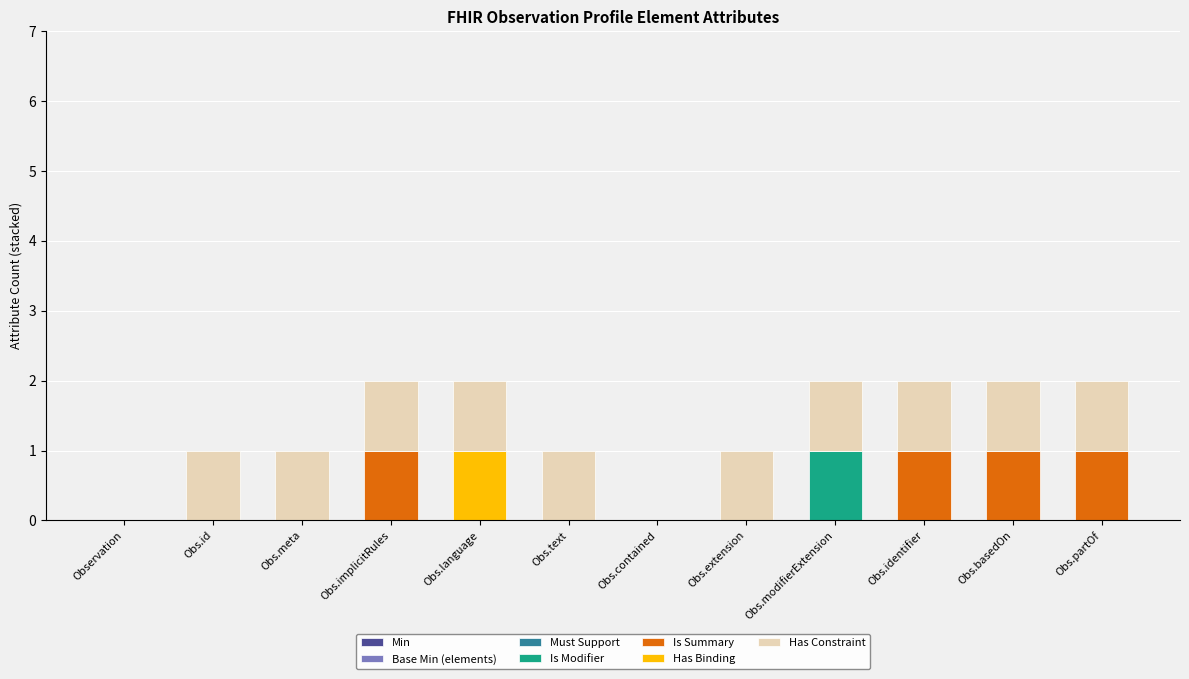

Does the chart contain stacked bars?

Yes